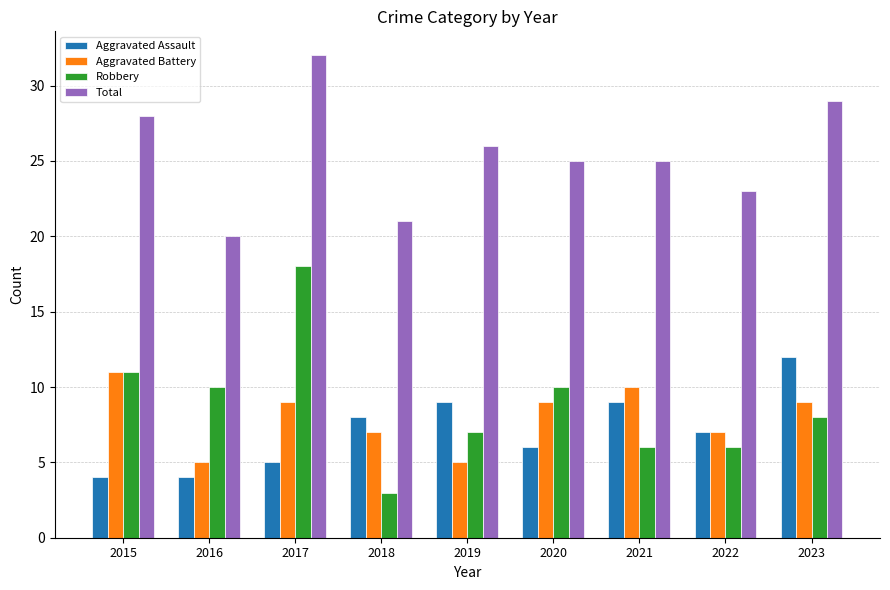

What is the difference between the maximum and minimum values in the Robbery series?

15